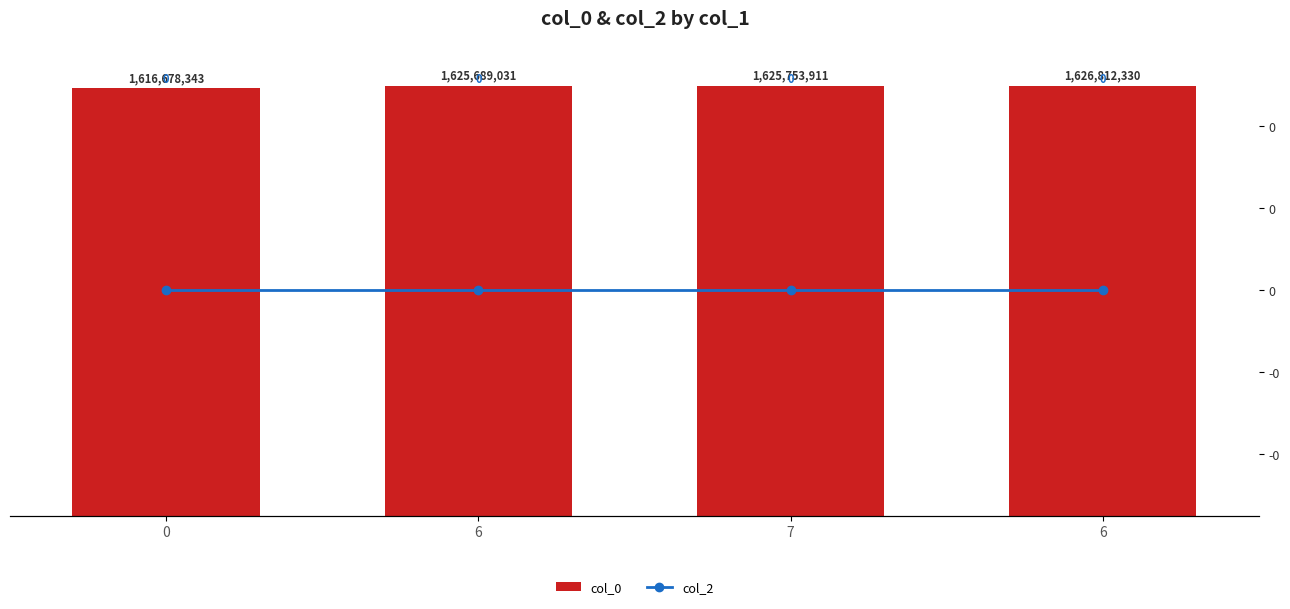

At 0, list the series in order from smallest to largest.

col_2, col_0